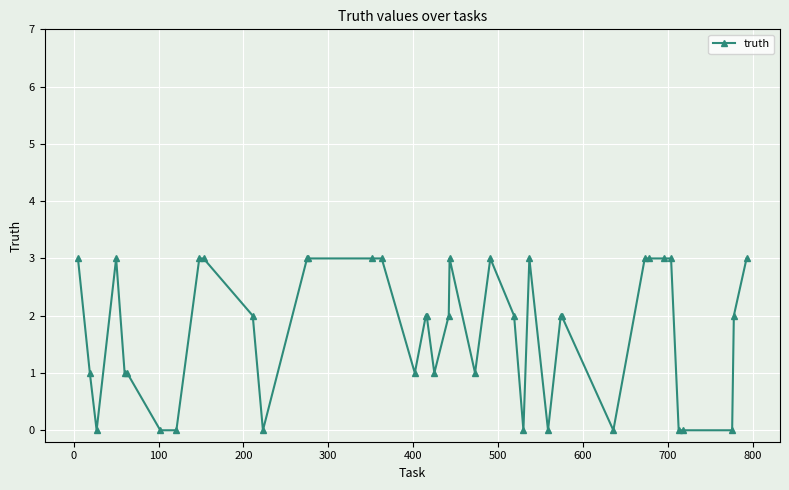

True or false: the data has more than 1 interior local peaks.

True